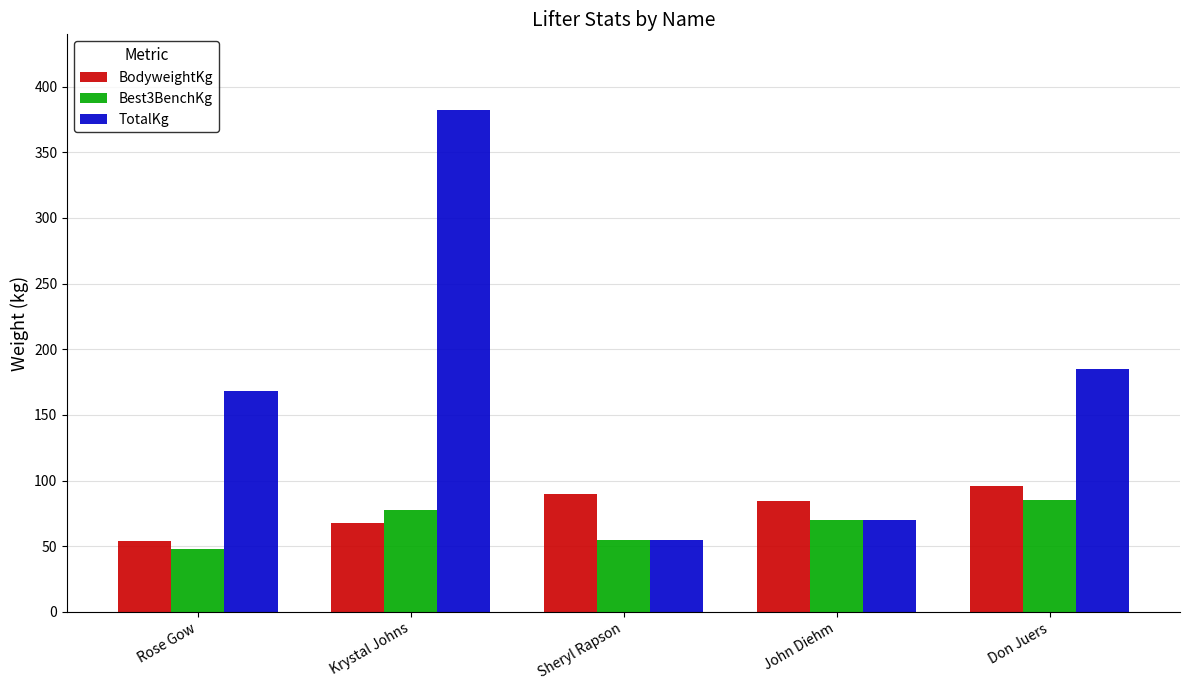

Are the bars horizontal?

No